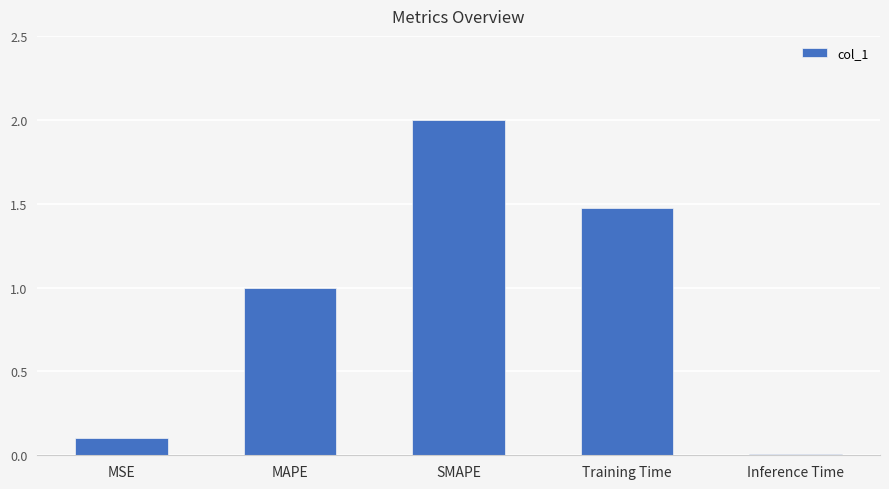

What is the difference between the maximum and minimum values?

2.0